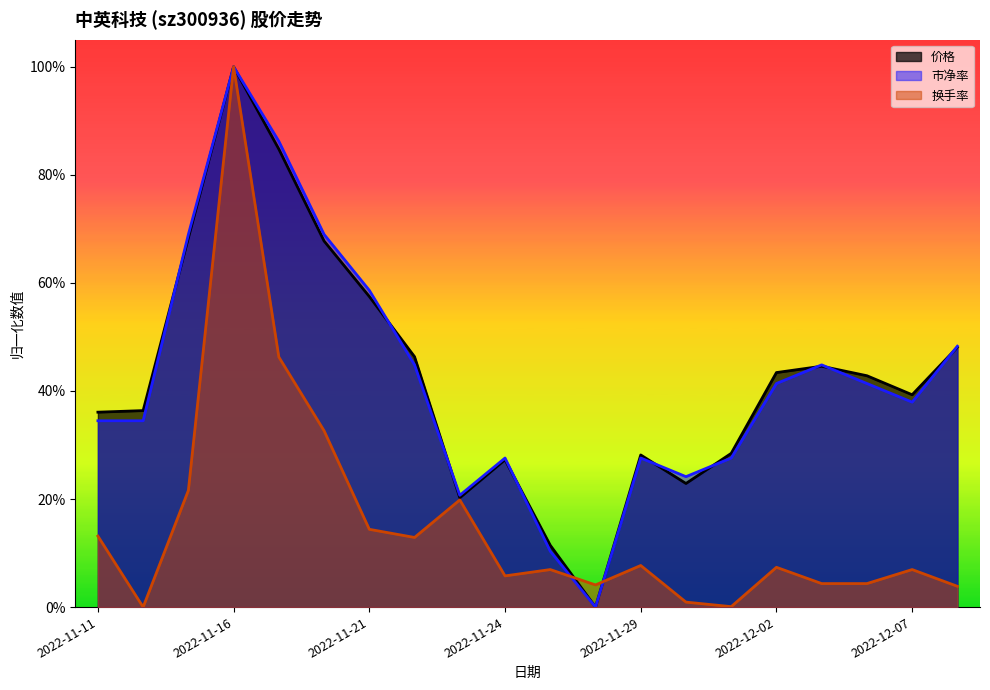

True or false: 价格 and 市净率 intersect in this chart.

True